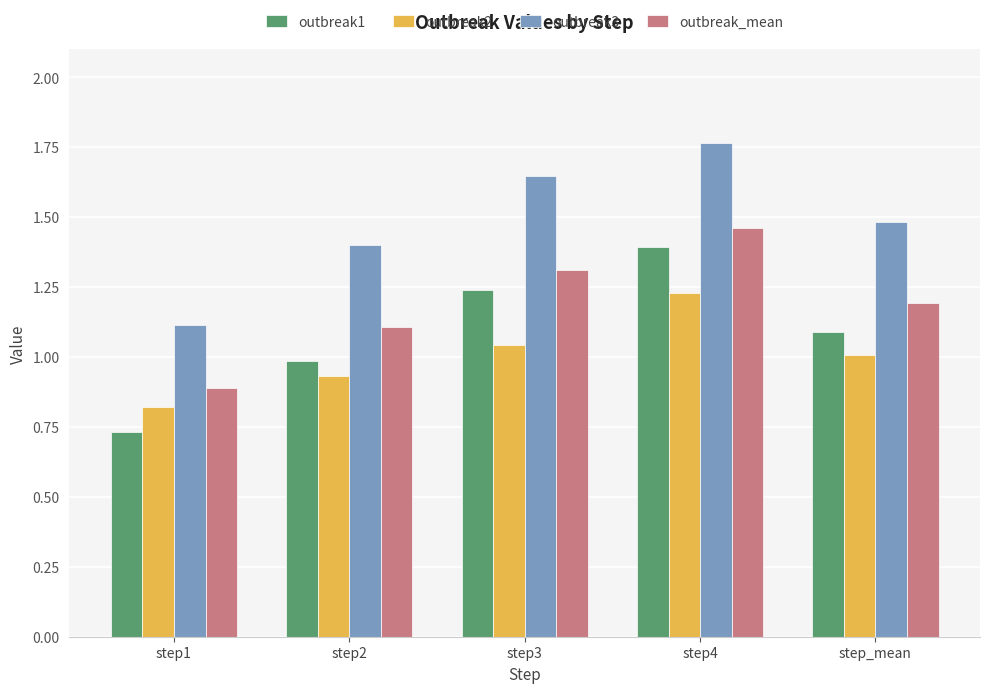

Which category has the lowest value in the outbreak_mean series?

step1